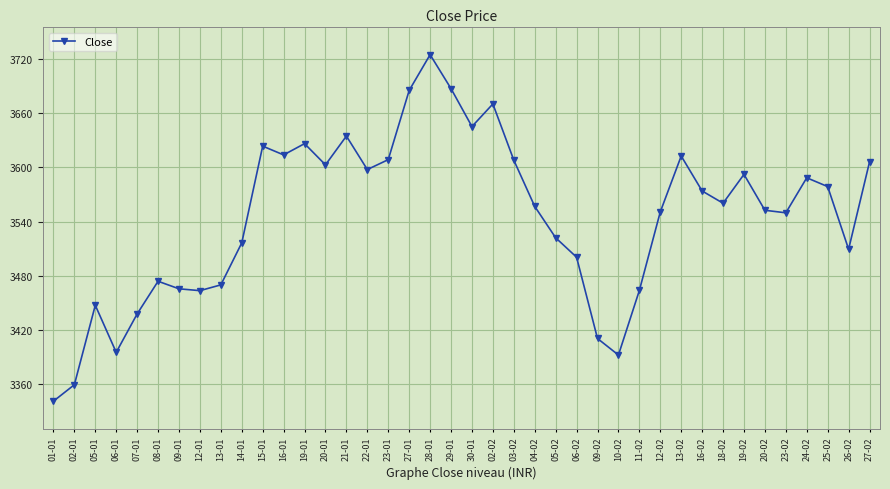

What is the average value?

3545.6